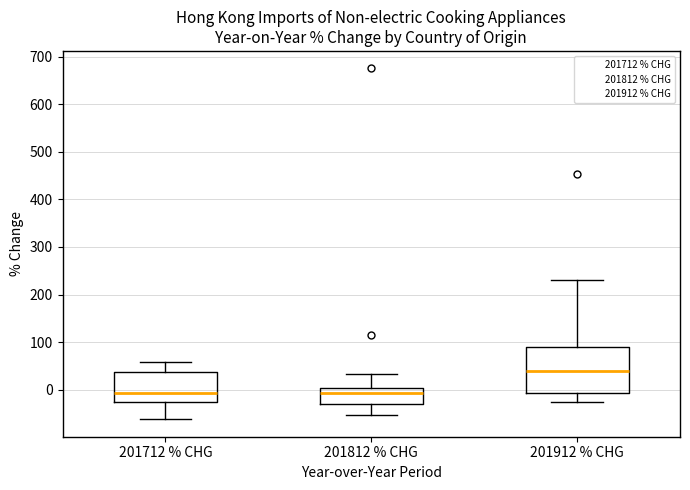

Comparing the boxes themselves (not the whiskers), which one is the tallest?

201912 % CHG